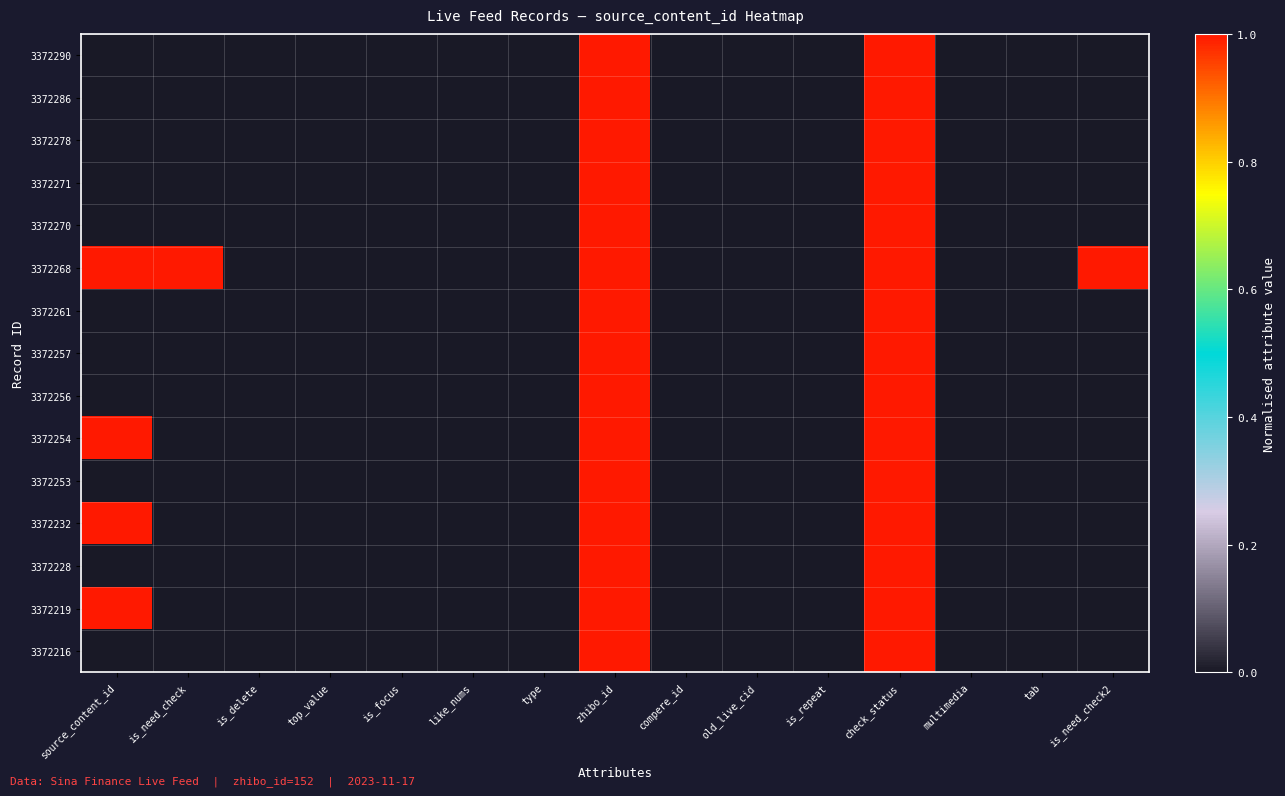

Reading left to right, transcribe all the data shown in this chart.

3372290: source_content_id=0.0	is_need_check=0.0	is_delete=0.0	top_value=0.0	is_focus=0.0	like_nums=0.0	type=0.0	zhibo_id=1.0	compere_id=0.0	old_live_cid=0.0	is_repeat=0.0	check_status=1.0	multimedia=0.0	tab=0.0	is_need_check2=0.0
3372286: source_content_id=0.0	is_need_check=0.0	is_delete=0.0	top_value=0.0	is_focus=0.0	like_nums=0.0	type=0.0	zhibo_id=1.0	compere_id=0.0	old_live_cid=0.0	is_repeat=0.0	check_status=1.0	multimedia=0.0	tab=0.0	is_need_check2=0.0
3372278: source_content_id=0.0	is_need_check=0.0	is_delete=0.0	top_value=0.0	is_focus=0.0	like_nums=0.0	type=0.0	zhibo_id=1.0	compere_id=0.0	old_live_cid=0.0	is_repeat=0.0	check_status=1.0	multimedia=0.0	tab=0.0	is_need_check2=0.0
3372271: source_content_id=0.0	is_need_check=0.0	is_delete=0.0	top_value=0.0	is_focus=0.0	like_nums=0.0	type=0.0	zhibo_id=1.0	compere_id=0.0	old_live_cid=0.0	is_repeat=0.0	check_status=1.0	multimedia=0.0	tab=0.0	is_need_check2=0.0
3372270: source_content_id=0.0	is_need_check=0.0	is_delete=0.0	top_value=0.0	is_focus=0.0	like_nums=0.0	type=0.0	zhibo_id=1.0	compere_id=0.0	old_live_cid=0.0	is_repeat=0.0	check_status=1.0	multimedia=0.0	tab=0.0	is_need_check2=0.0
3372268: source_content_id=1.0	is_need_check=1.0	is_delete=0.0	top_value=0.0	is_focus=0.0	like_nums=0.0	type=0.0	zhibo_id=1.0	compere_id=0.0	old_live_cid=0.0	is_repeat=0.0	check_status=1.0	multimedia=0.0	tab=0.0	is_need_check2=1.0
3372261: source_content_id=0.0	is_need_check=0.0	is_delete=0.0	top_value=0.0	is_focus=0.0	like_nums=0.0	type=0.0	zhibo_id=1.0	compere_id=0.0	old_live_cid=0.0	is_repeat=0.0	check_status=1.0	multimedia=0.0	tab=0.0	is_need_check2=0.0
3372257: source_content_id=0.0	is_need_check=0.0	is_delete=0.0	top_value=0.0	is_focus=0.0	like_nums=0.0	type=0.0	zhibo_id=1.0	compere_id=0.0	old_live_cid=0.0	is_repeat=0.0	check_status=1.0	multimedia=0.0	tab=0.0	is_need_check2=0.0
3372256: source_content_id=0.0	is_need_check=0.0	is_delete=0.0	top_value=0.0	is_focus=0.0	like_nums=0.0	type=0.0	zhibo_id=1.0	compere_id=0.0	old_live_cid=0.0	is_repeat=0.0	check_status=1.0	multimedia=0.0	tab=0.0	is_need_check2=0.0
3372254: source_content_id=1.0	is_need_check=0.0	is_delete=0.0	top_value=0.0	is_focus=0.0	like_nums=0.0	type=0.0	zhibo_id=1.0	compere_id=0.0	old_live_cid=0.0	is_repeat=0.0	check_status=1.0	multimedia=0.0	tab=0.0	is_need_check2=0.0
3372253: source_content_id=0.0	is_need_check=0.0	is_delete=0.0	top_value=0.0	is_focus=0.0	like_nums=0.0	type=0.0	zhibo_id=1.0	compere_id=0.0	old_live_cid=0.0	is_repeat=0.0	check_status=1.0	multimedia=0.0	tab=0.0	is_need_check2=0.0
3372232: source_content_id=1.0	is_need_check=0.0	is_delete=0.0	top_value=0.0	is_focus=0.0	like_nums=0.0	type=0.0	zhibo_id=1.0	compere_id=0.0	old_live_cid=0.0	is_repeat=0.0	check_status=1.0	multimedia=0.0	tab=0.0	is_need_check2=0.0
3372228: source_content_id=0.0	is_need_check=0.0	is_delete=0.0	top_value=0.0	is_focus=0.0	like_nums=0.0	type=0.0	zhibo_id=1.0	compere_id=0.0	old_live_cid=0.0	is_repeat=0.0	check_status=1.0	multimedia=0.0	tab=0.0	is_need_check2=0.0
3372219: source_content_id=1.0	is_need_check=0.0	is_delete=0.0	top_value=0.0	is_focus=0.0	like_nums=0.0	type=0.0	zhibo_id=1.0	compere_id=0.0	old_live_cid=0.0	is_repeat=0.0	check_status=1.0	multimedia=0.0	tab=0.0	is_need_check2=0.0
3372216: source_content_id=0.0	is_need_check=0.0	is_delete=0.0	top_value=0.0	is_focus=0.0	like_nums=0.0	type=0.0	zhibo_id=1.0	compere_id=0.0	old_live_cid=0.0	is_repeat=0.0	check_status=1.0	multimedia=0.0	tab=0.0	is_need_check2=0.0